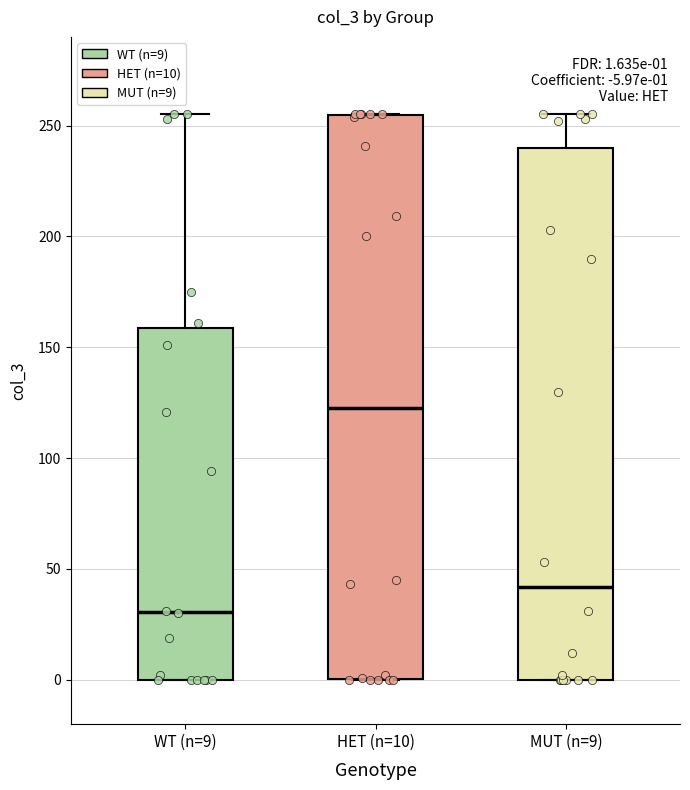

Which box is the tallest, from its lower edge to its upper edge?

HET (n=10)